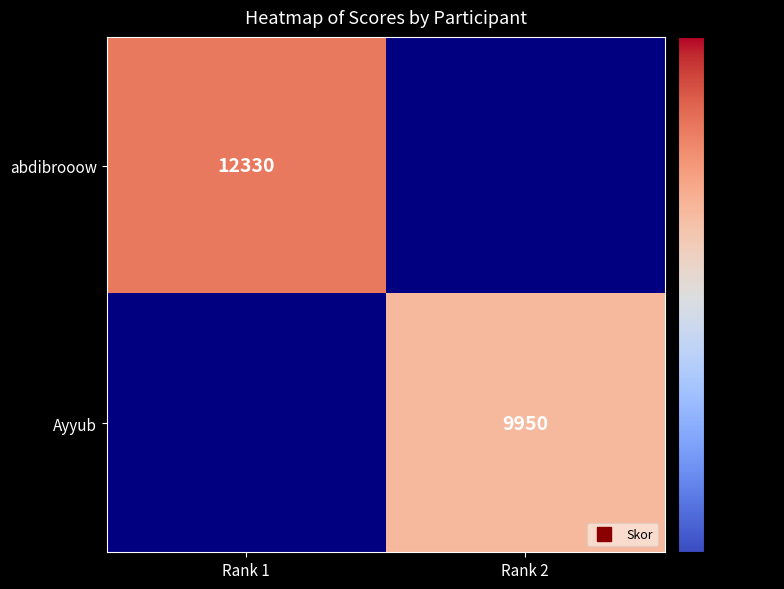

Which label corresponds to the largest value in the chart?

Rank 1